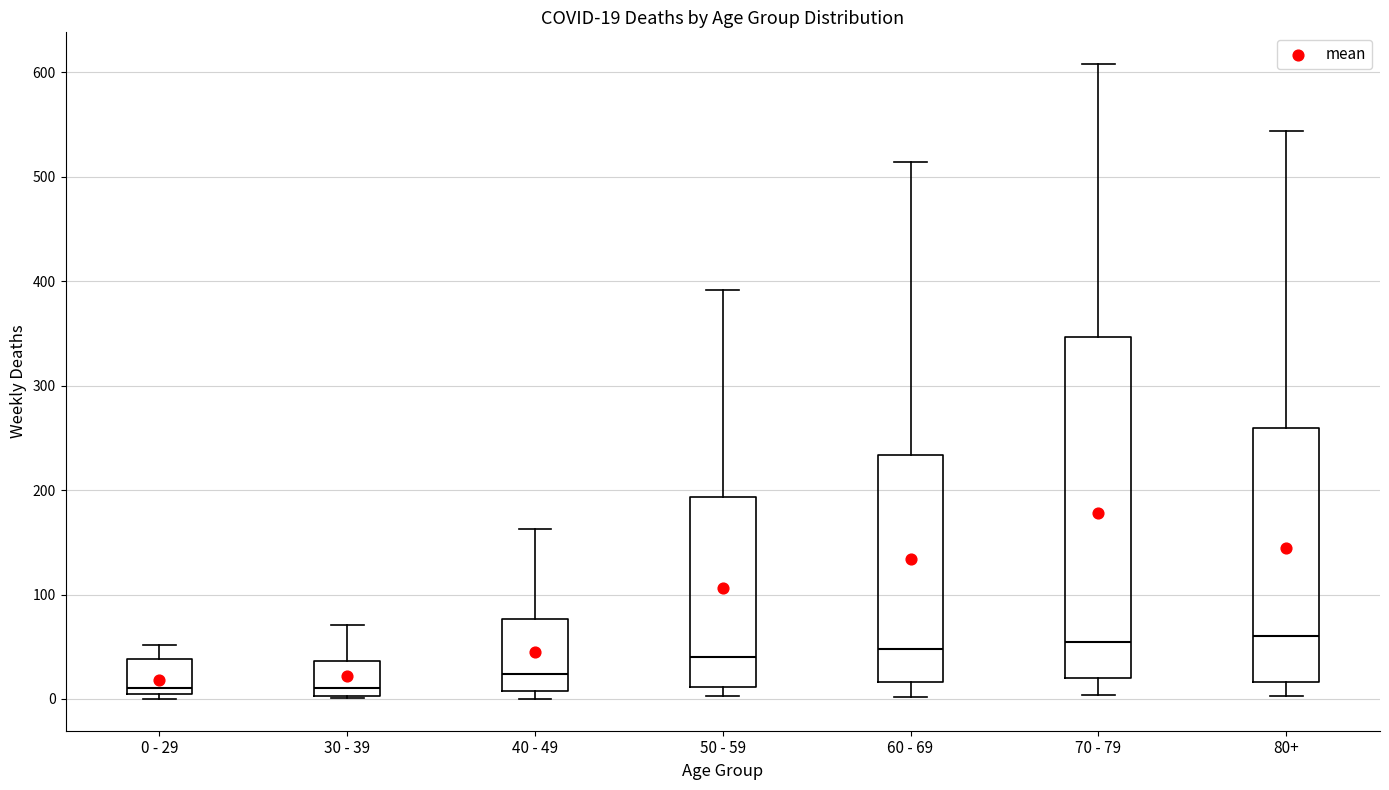

Comparing the boxes themselves (not the whiskers), which one is the tallest?

70 - 79